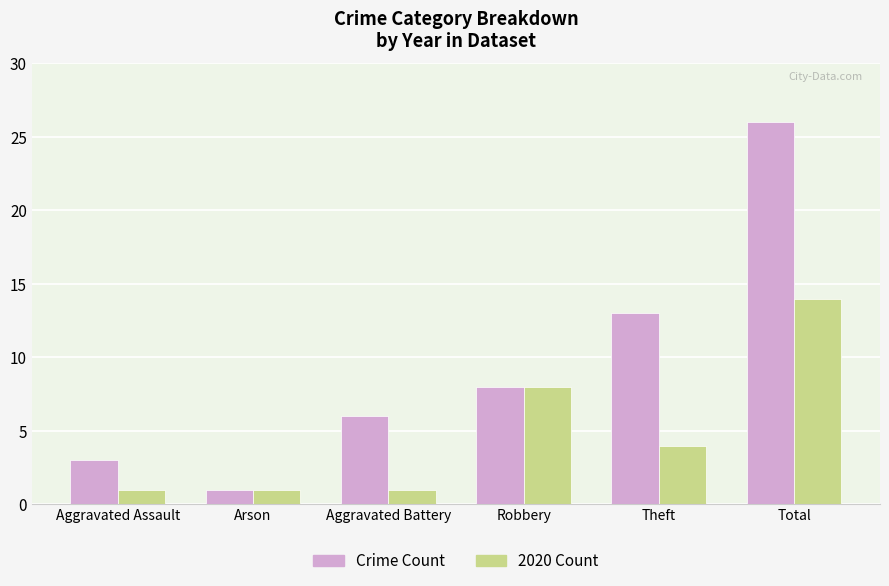

What is the sum of the 2020 Count values at Total and Arson?

15